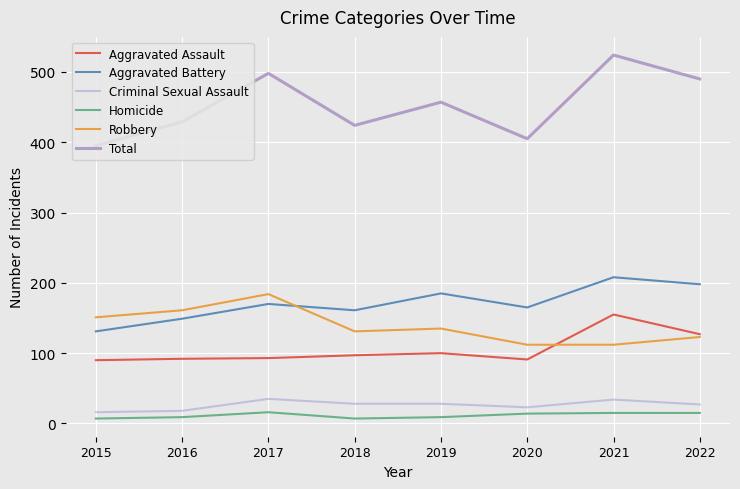

What are all the series names shown in the legend?

Aggravated Assault, Aggravated Battery, Criminal Sexual Assault, Homicide, Robbery, Total